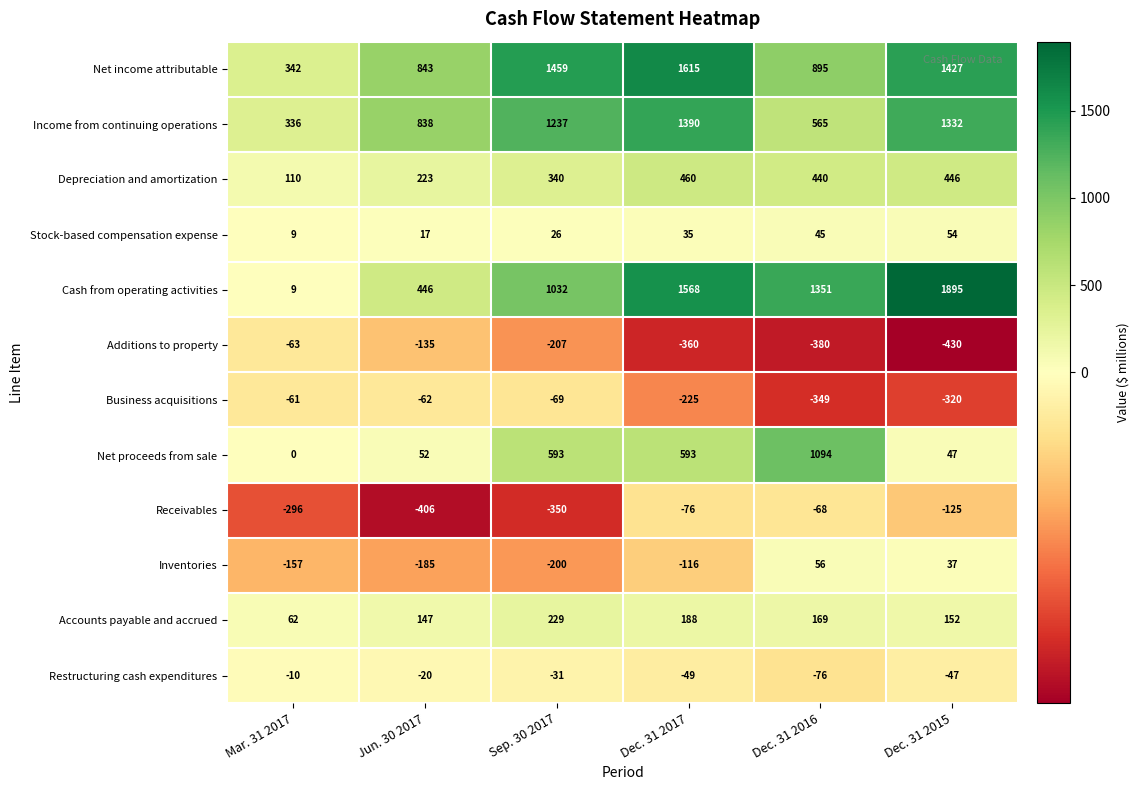

What is the sum of all Stock-based compensation expense values?

186